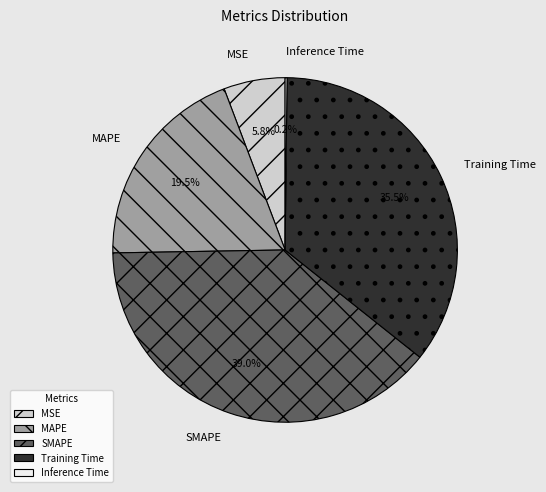

Which category has the biggest portion of the pie?

SMAPE